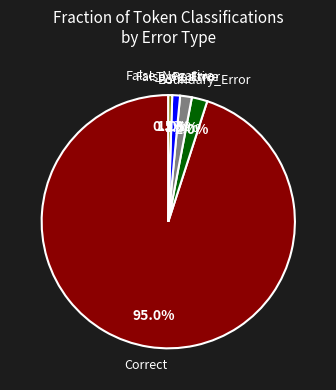

How many segments does this pie chart have?

5